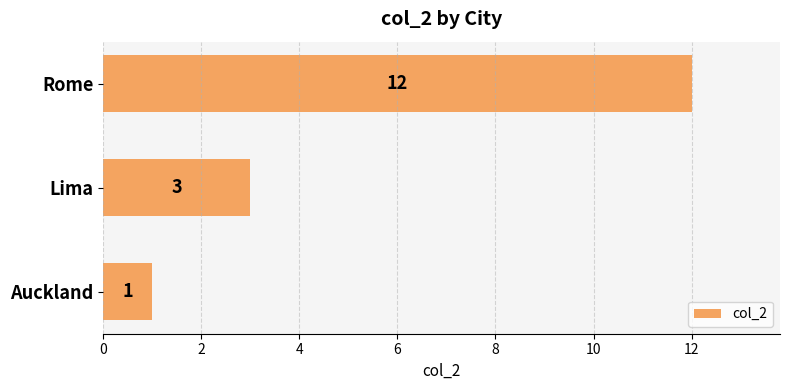

Rank the categories by value from lowest to highest.

Auckland, Lima, Rome